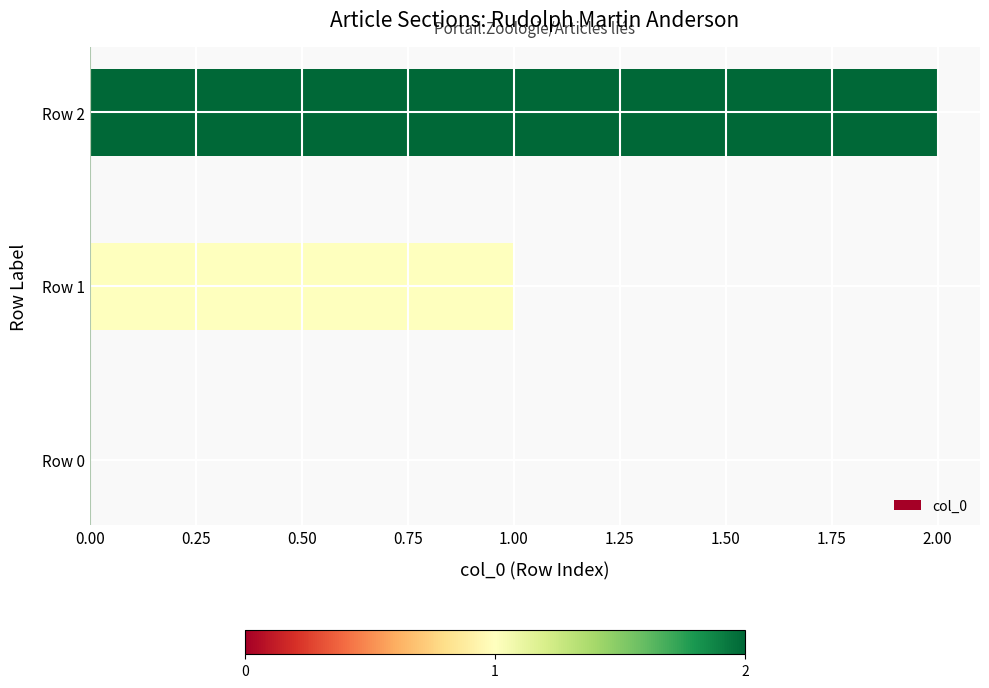

What is the sum of all values?

3